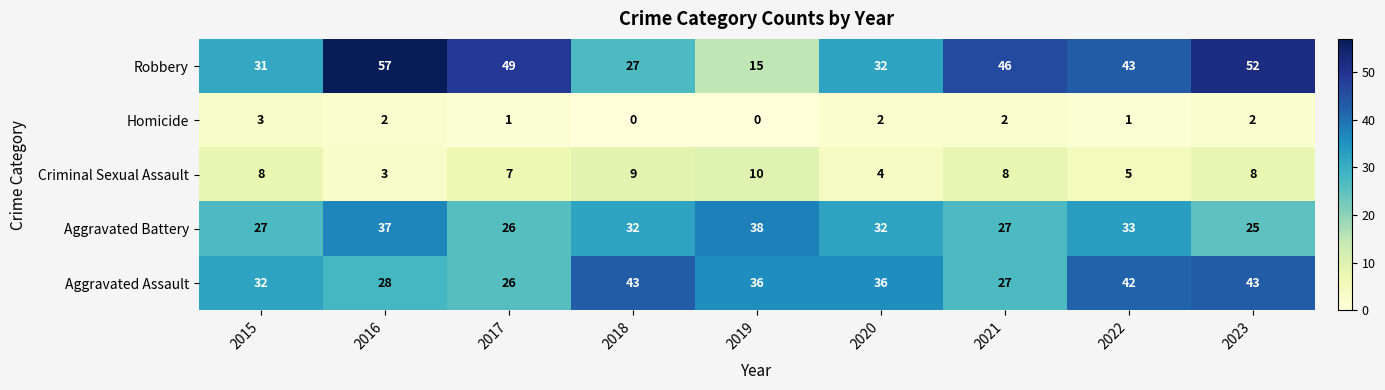

The value of Aggravated Battery at 2017 is 26. True or false?

True